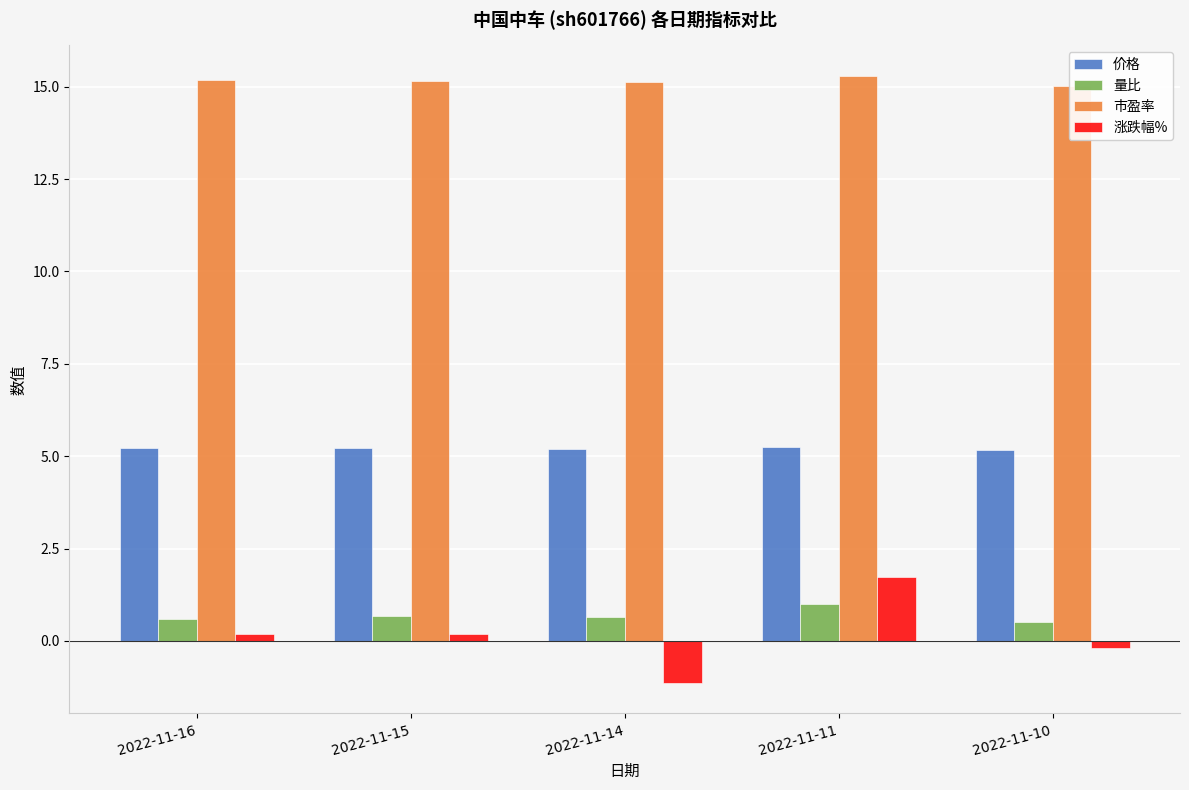

Are the bars grouped side by side (vs. stacked)?

Yes